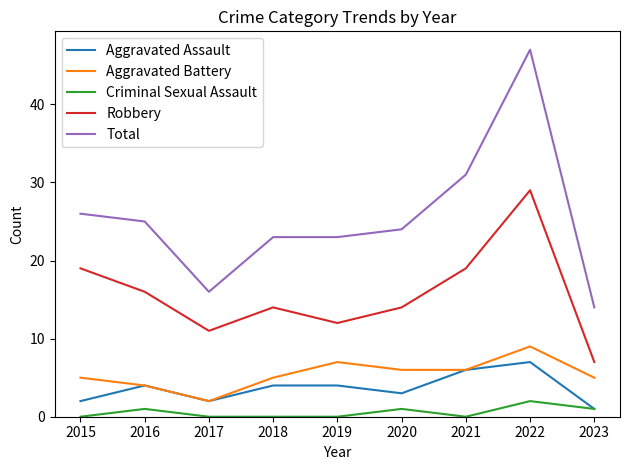

True or false: Aggravated Battery has more than 1 points higher than both neighbors.

True